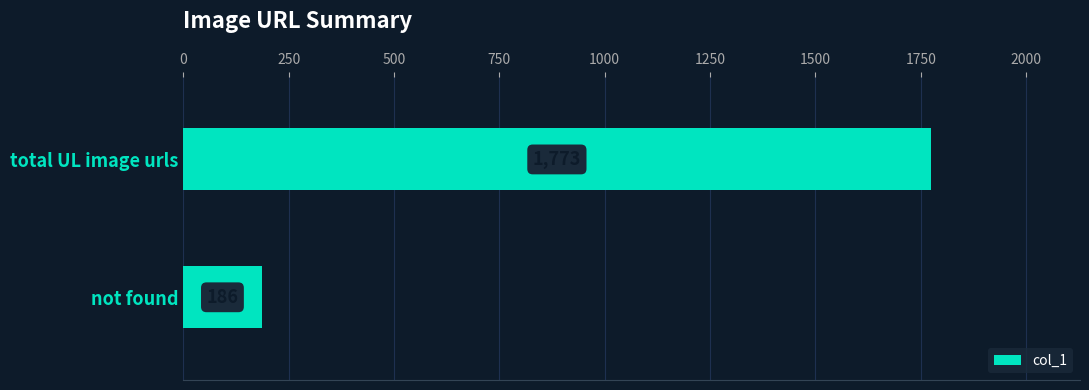

How many values are below 1773?

1